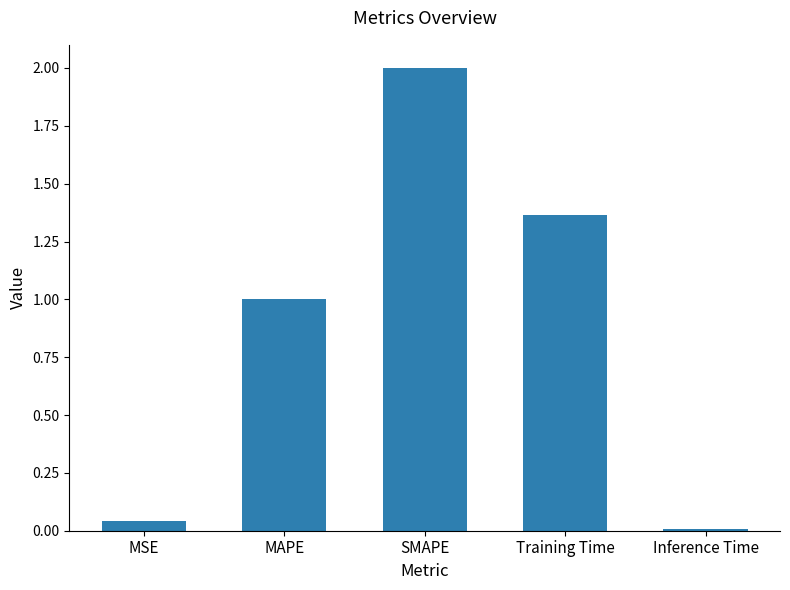

Approximately how many times larger is the value at Training Time compared to SMAPE?

0.7